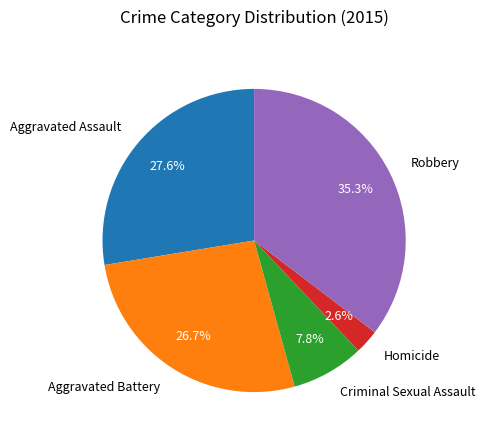

Is it true that Criminal Sexual Assault is 8% of the pie?

True